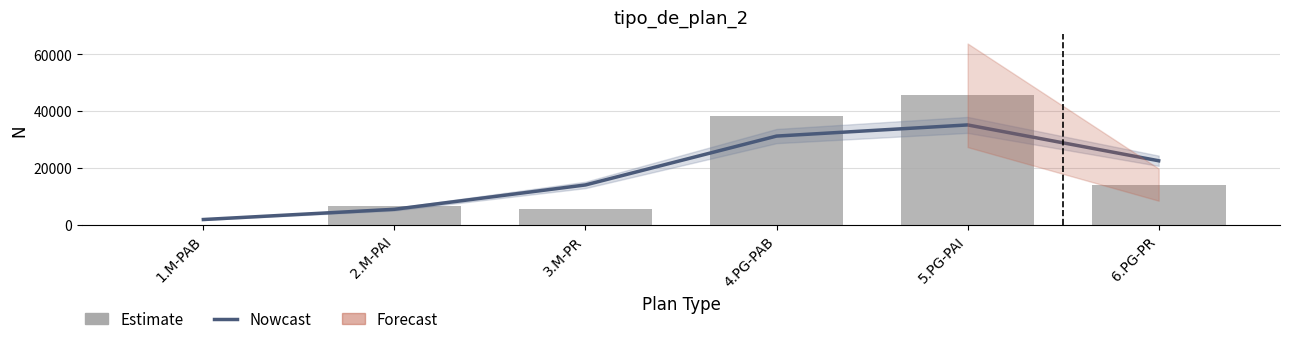

Reading left to right, what are all the values shown in this chart?

Nowcast: 1.M-PAB=1859.1	2.M-PAI=5461.7	3.M-PR=14034.8	4.PG-PAB=31237.4	5.PG-PAI=35162.8	6.PG-PR=22547.2
Estimate: 1.M-PAB=76.0	2.M-PAI=6646.0	3.M-PR=5546.0	4.PG-PAB=38303.0	5.PG-PAI=45590.0	6.PG-PR=14142.0